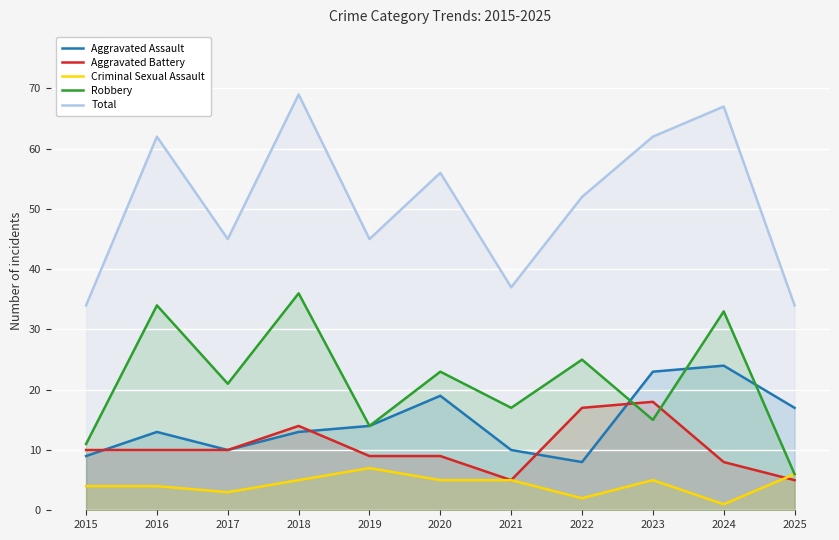

At which label does Aggravated Battery first exceed 10?

2018